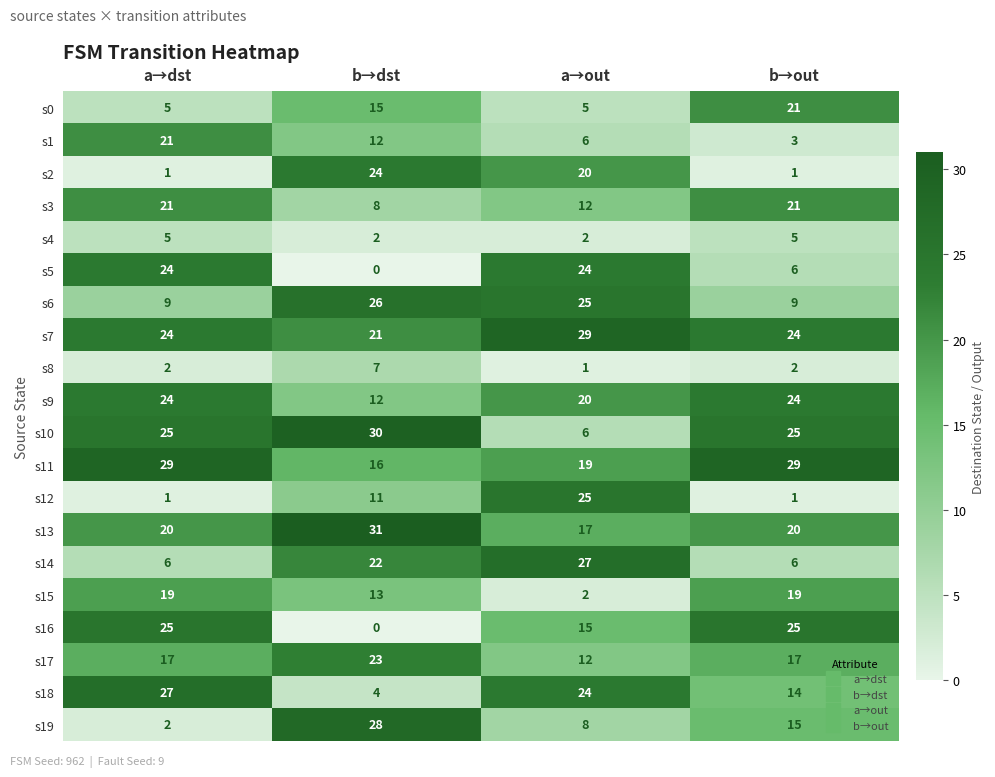

At how many categories does at least one series exceed 15?

4